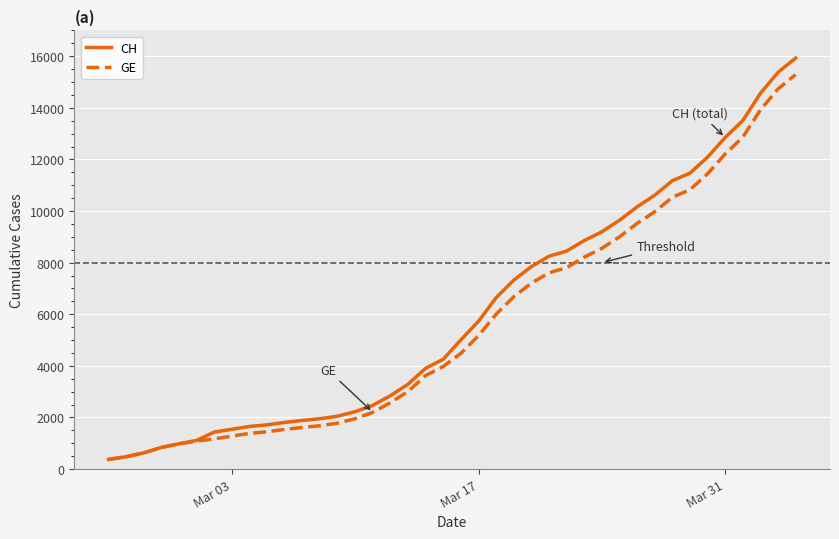

What is the smallest value displayed?

375